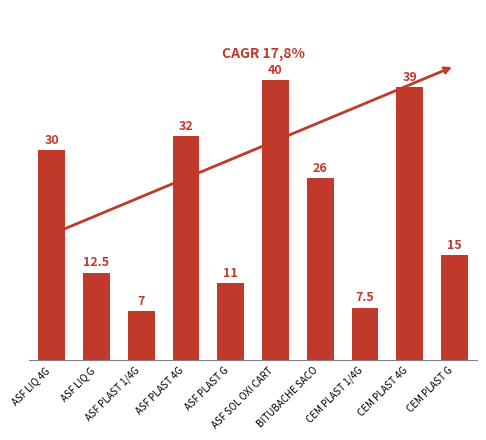

Which label corresponds to the largest value in the chart?

ASF SOL OXI CART